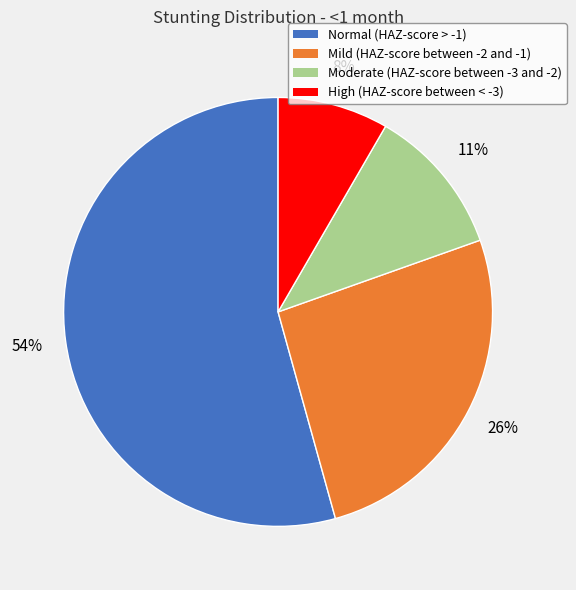

Is the sum of Normal (HAZ-score > -1) and Moderate (HAZ-score between -3 and -2) greater than half?

Yes